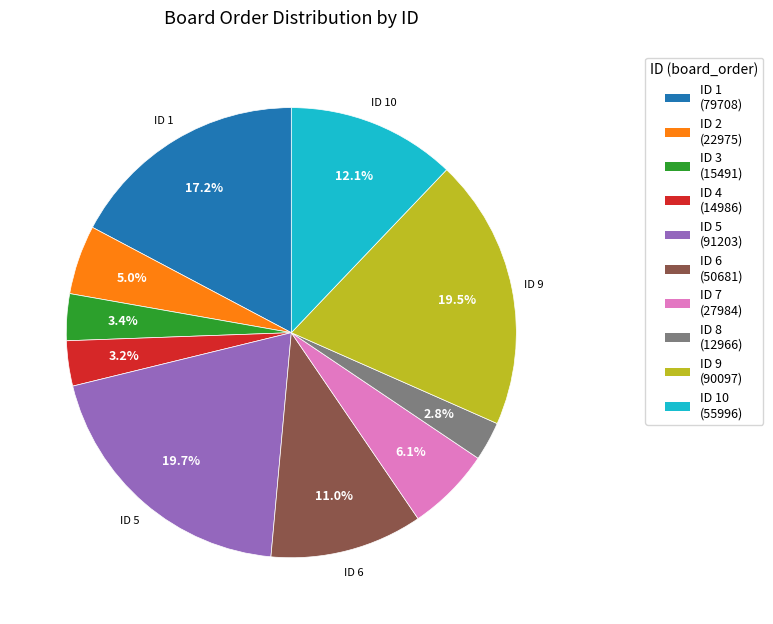

Is there a majority slice in this chart?

No